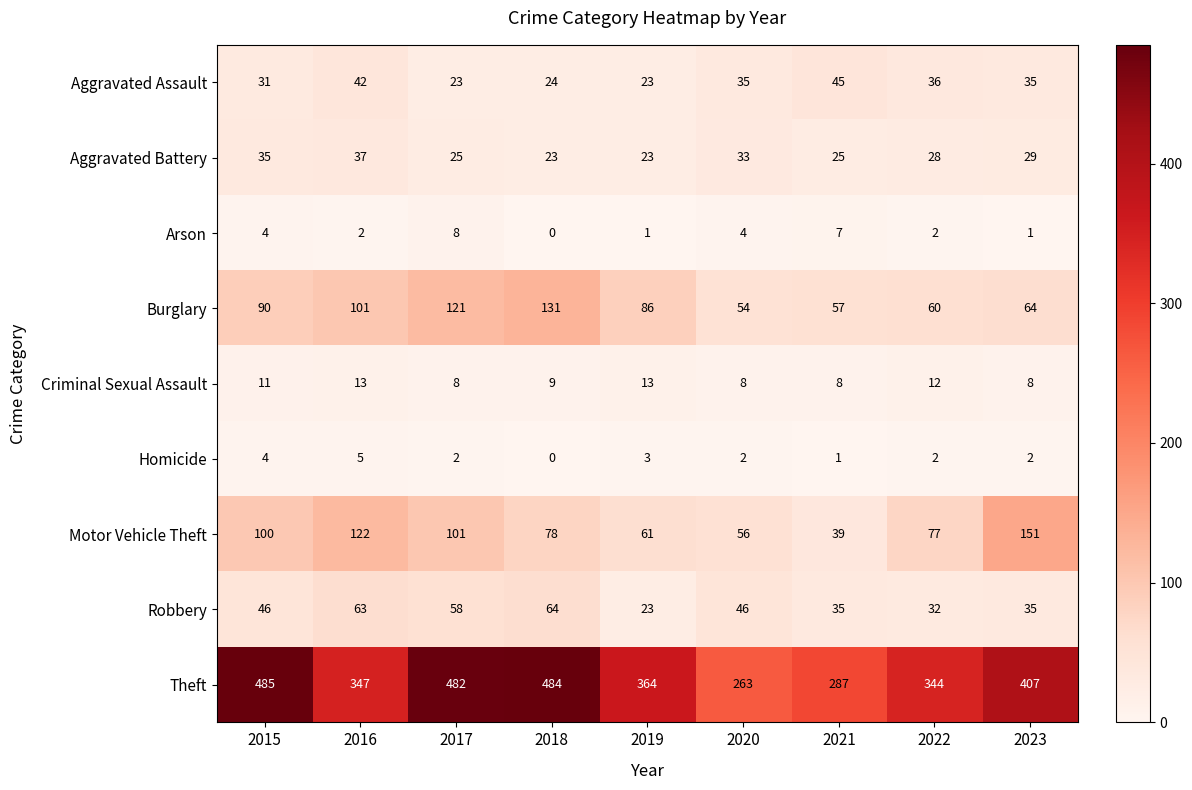

List the series in order of their peak value, highest first.

Theft, Motor Vehicle Theft, Burglary, Robbery, Aggravated Assault, Aggravated Battery, Criminal Sexual Assault, Arson, Homicide